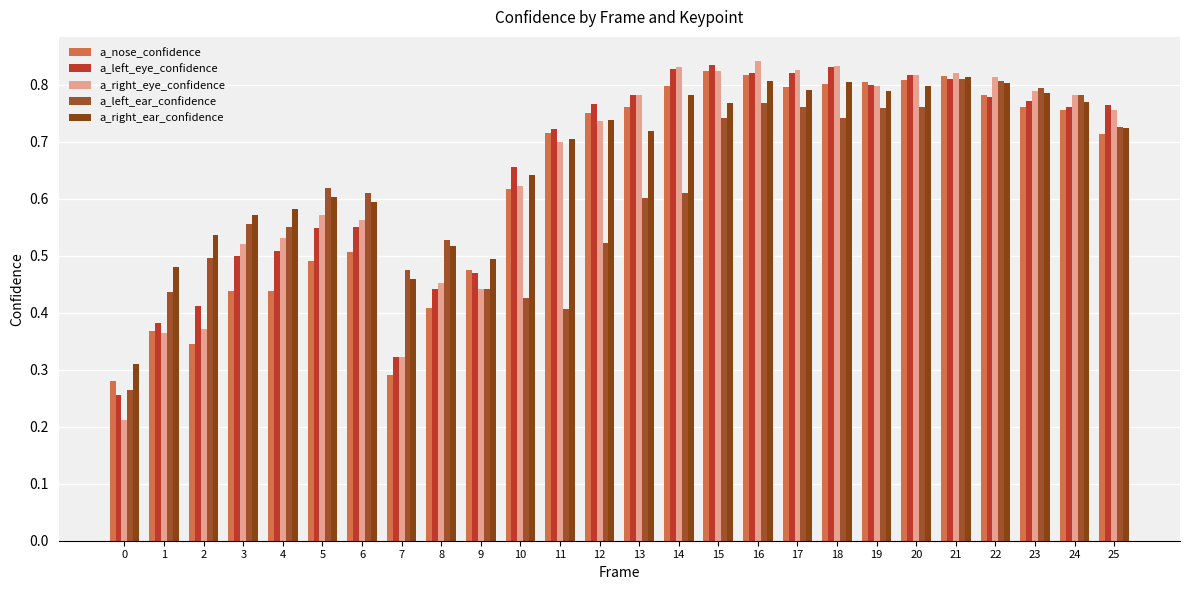

At how many categories does at least one series exceed 0?

26